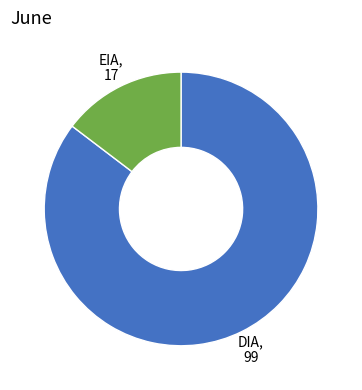

Is there a majority slice in this chart?

Yes